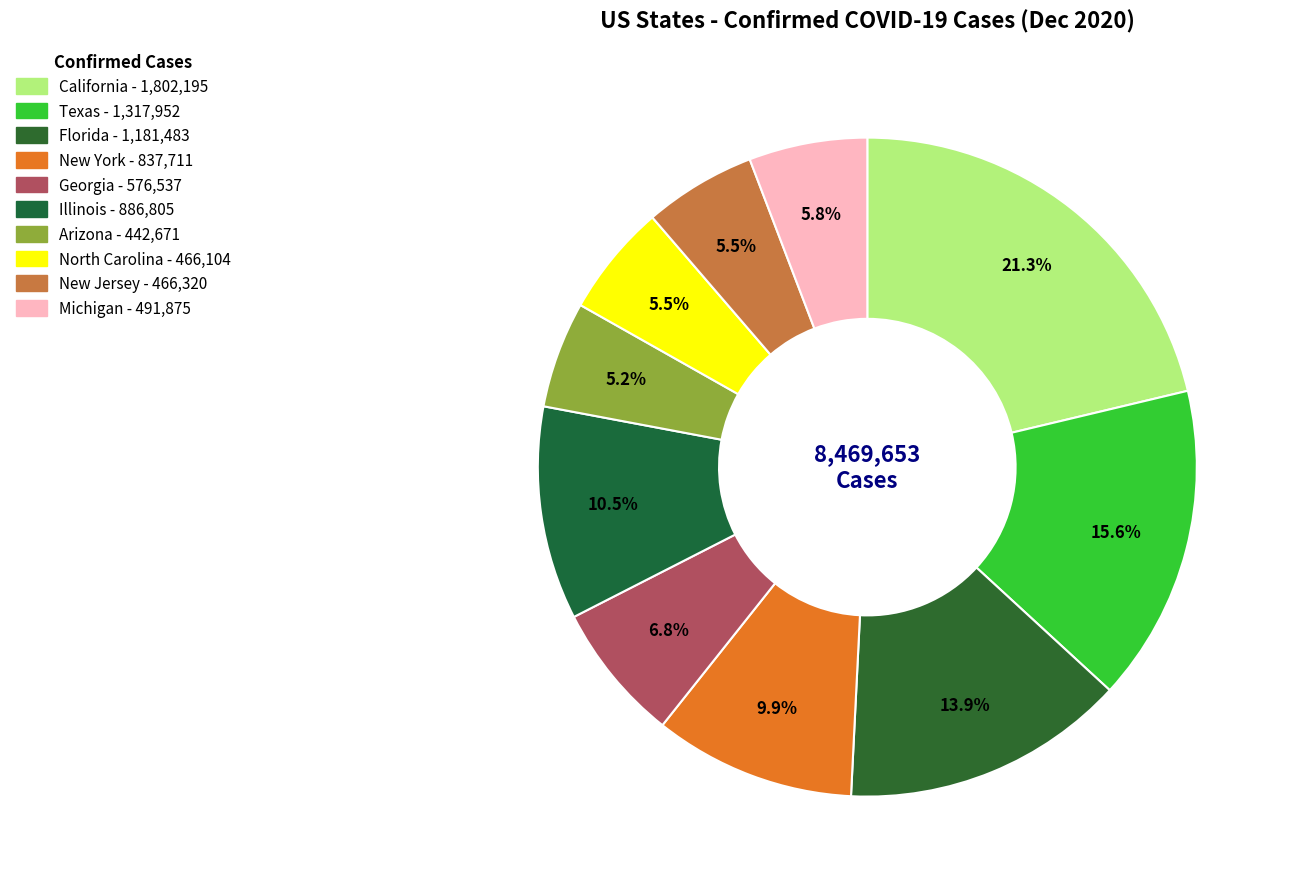

How many slices are in this pie chart?

10